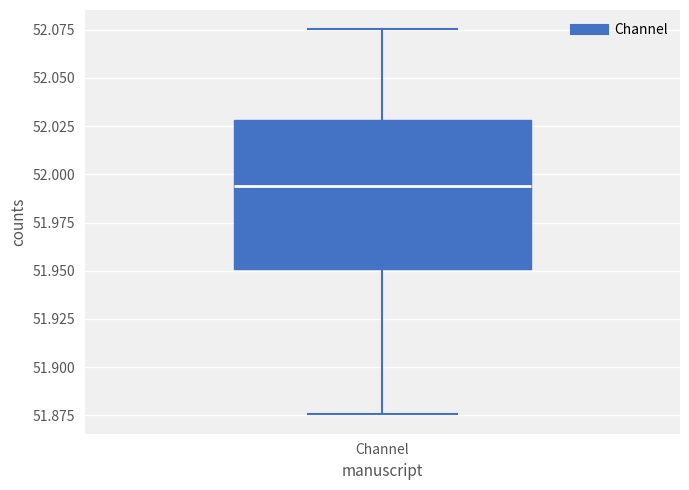

Read this box plot against the y-axis: the position of the median line, the range covered by the box, and the ends of both whiskers. The values are not printed on the chart, so give them approximately, as read against the axis.

median 51.995, box 51.950 to 52.030, whiskers 51.875 to 52.075